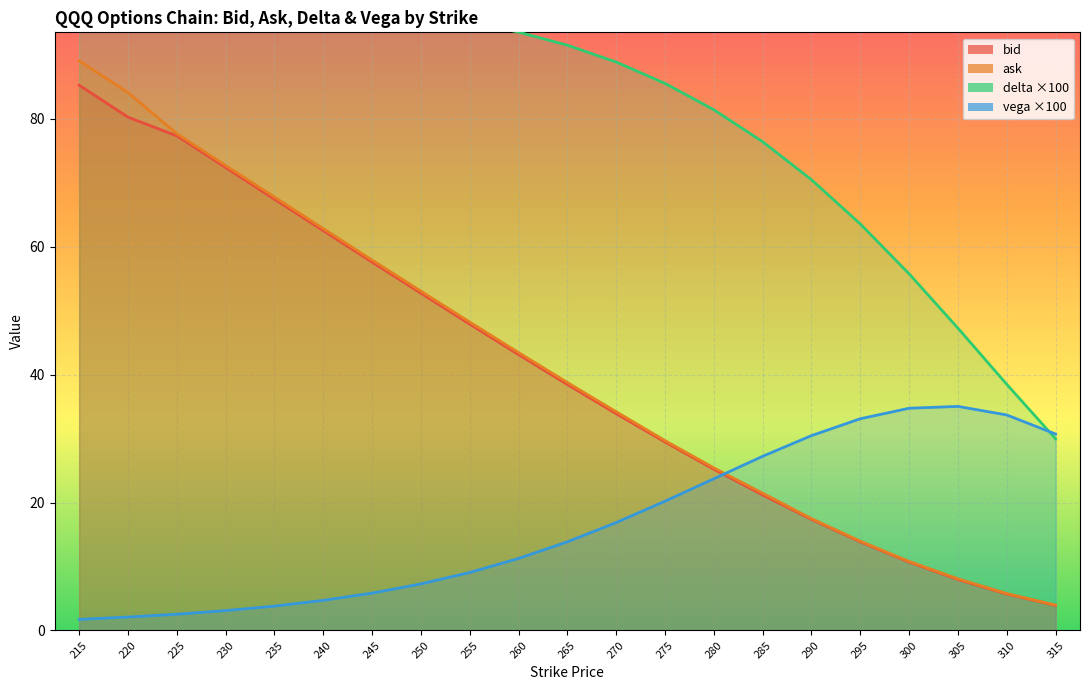

List the labels in order of vega value, largest first.

305, 300, 310, 295, 315, 290, 285, 280, 275, 270, 265, 260, 255, 250, 245, 240, 235, 230, 225, 220, 215